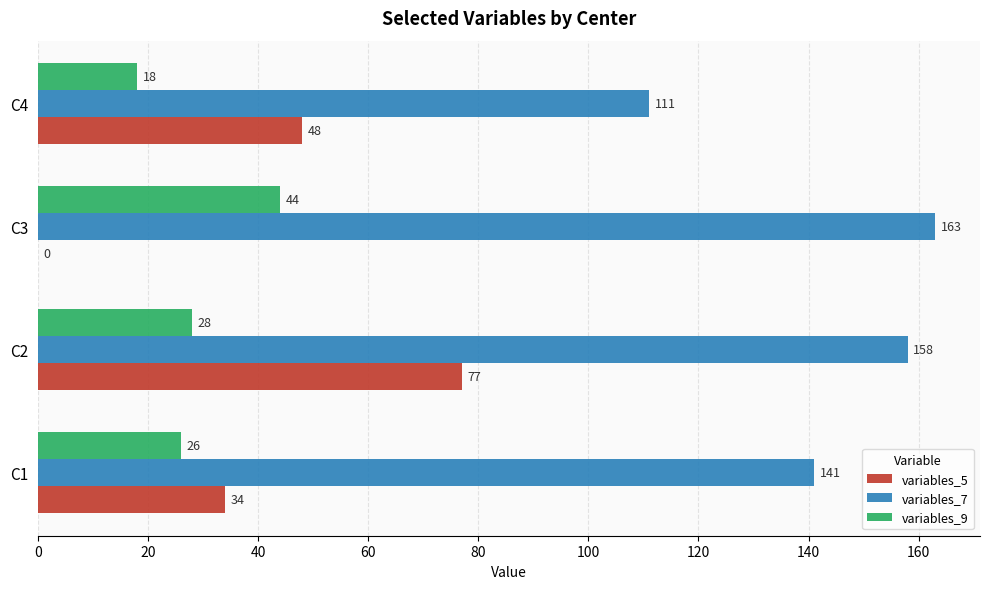

What is the highest value of the variables_7 series?

163